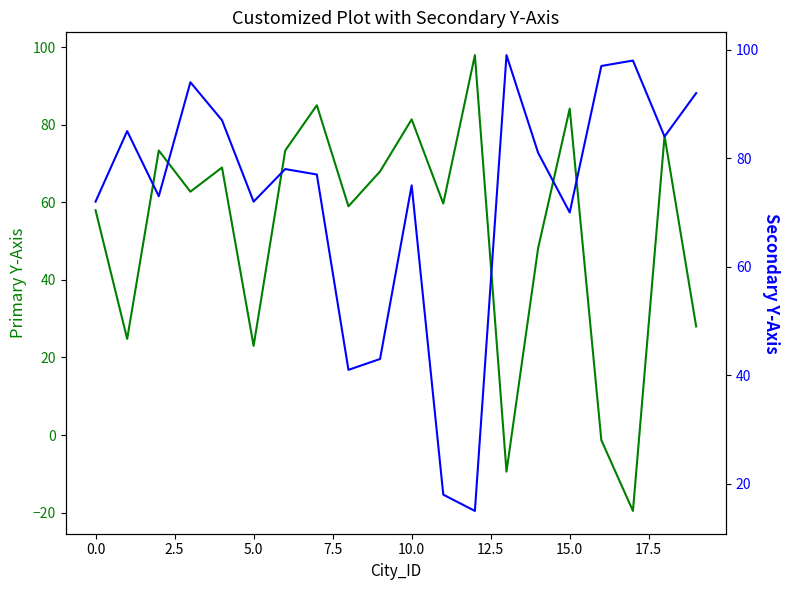

Which label corresponds to the smallest value in the chart?

17